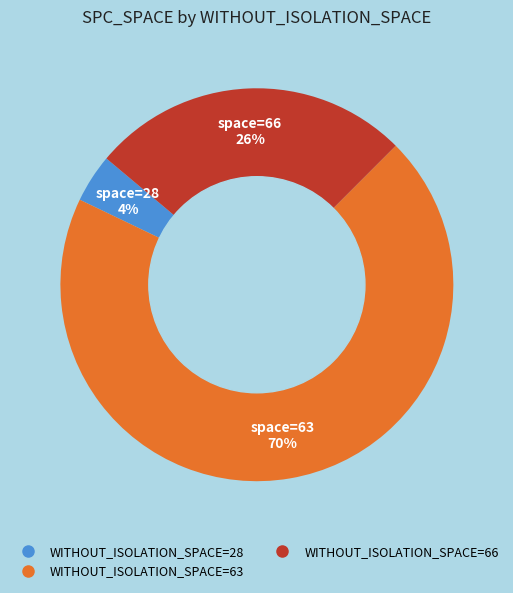

Is there a majority slice in this chart?

Yes